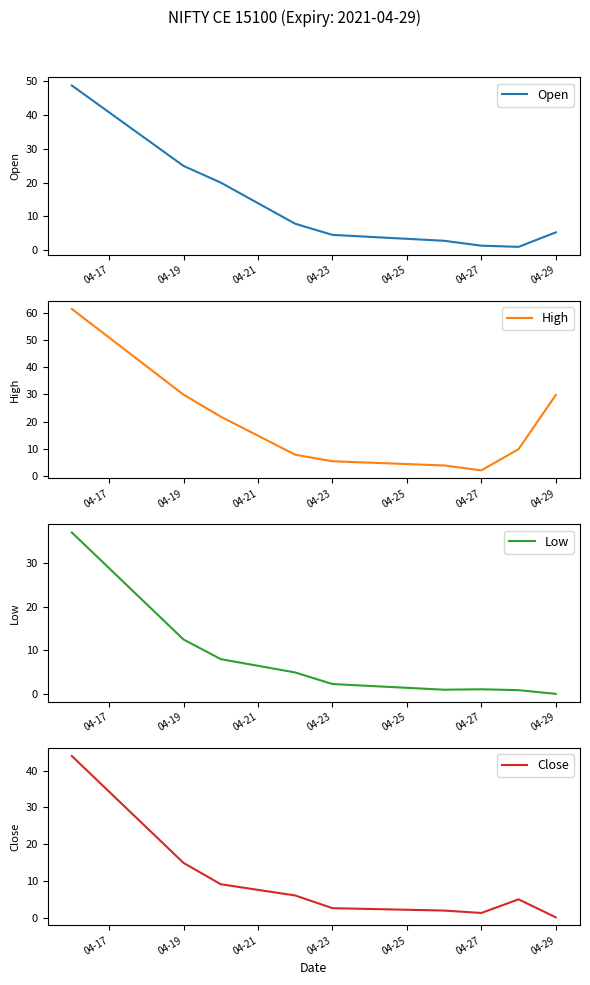

At which label is Low closest to 18?

04-19